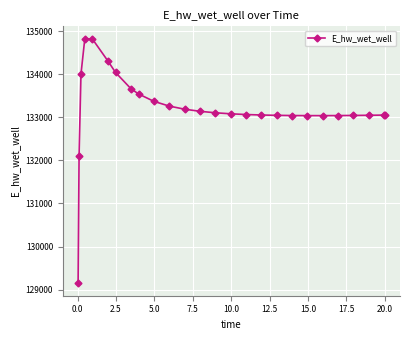

What is the sum of all values?

3463090.1